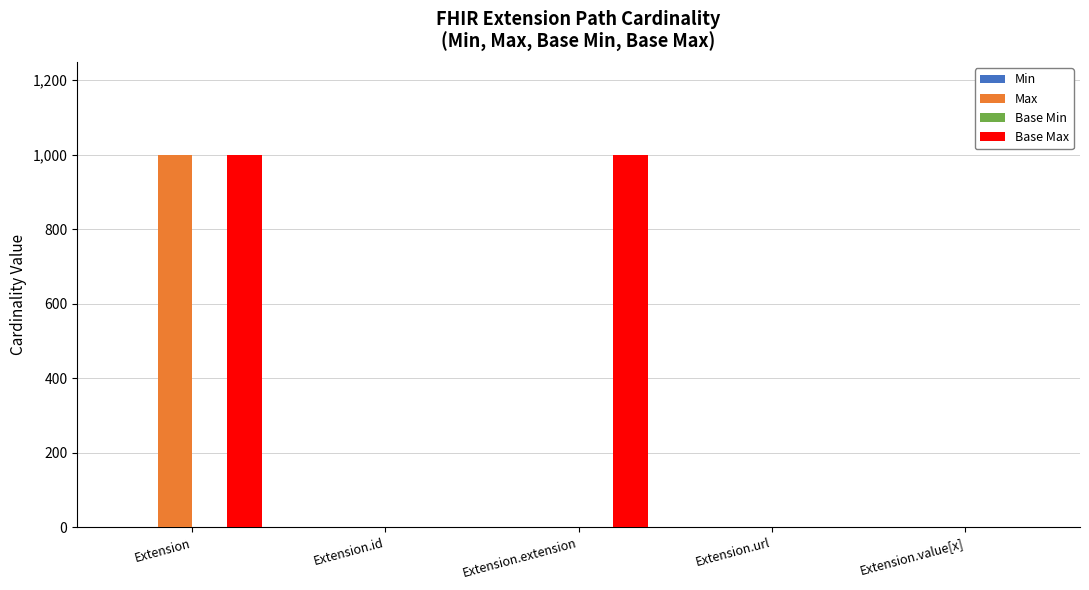

What is the sum of all Base Max values?

2001